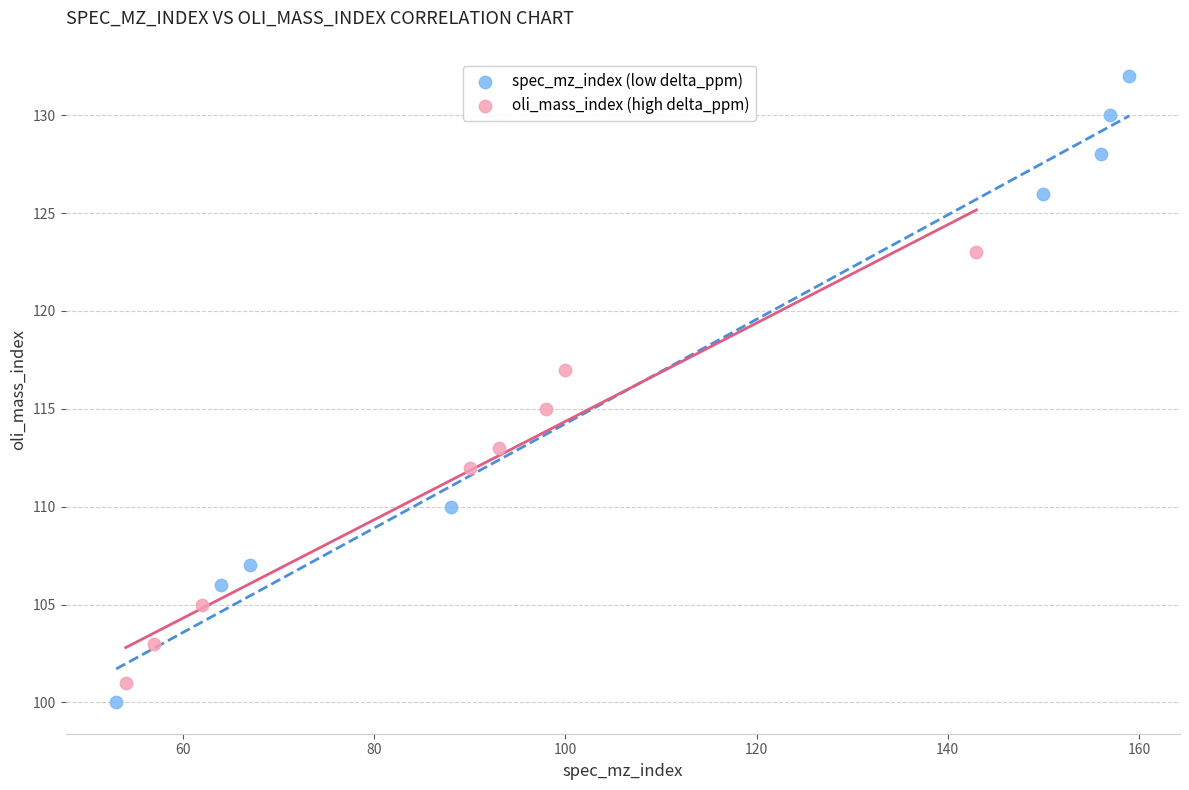

Which series has the widest spread of Y values?

spec_mz_index (low delta_ppm)